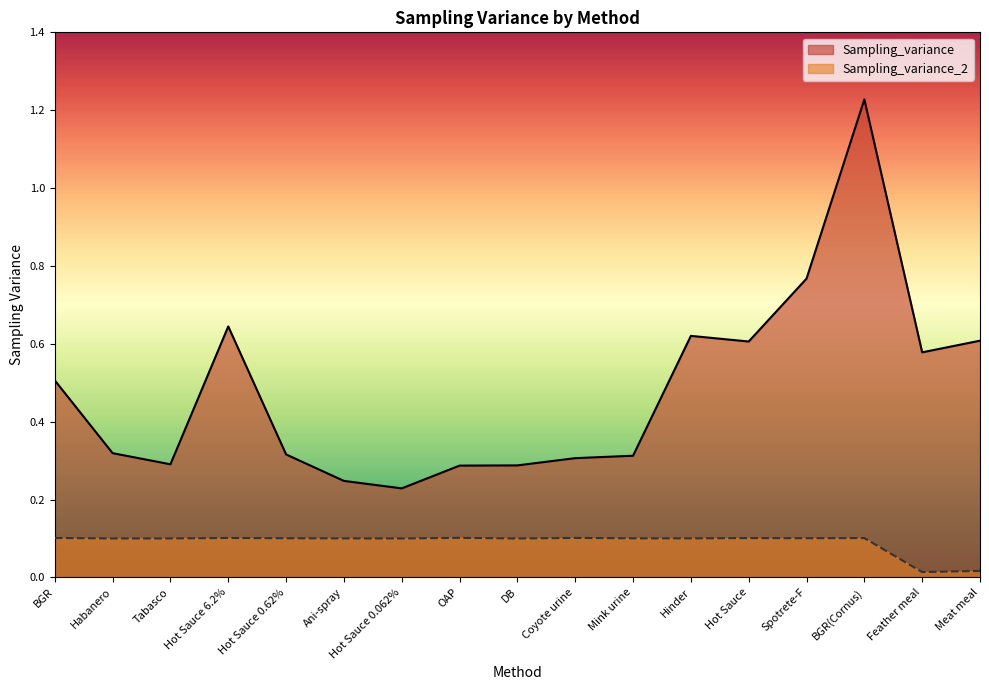

True or false: Sampling_variance and Sampling_variance_2 intersect in this chart.

False